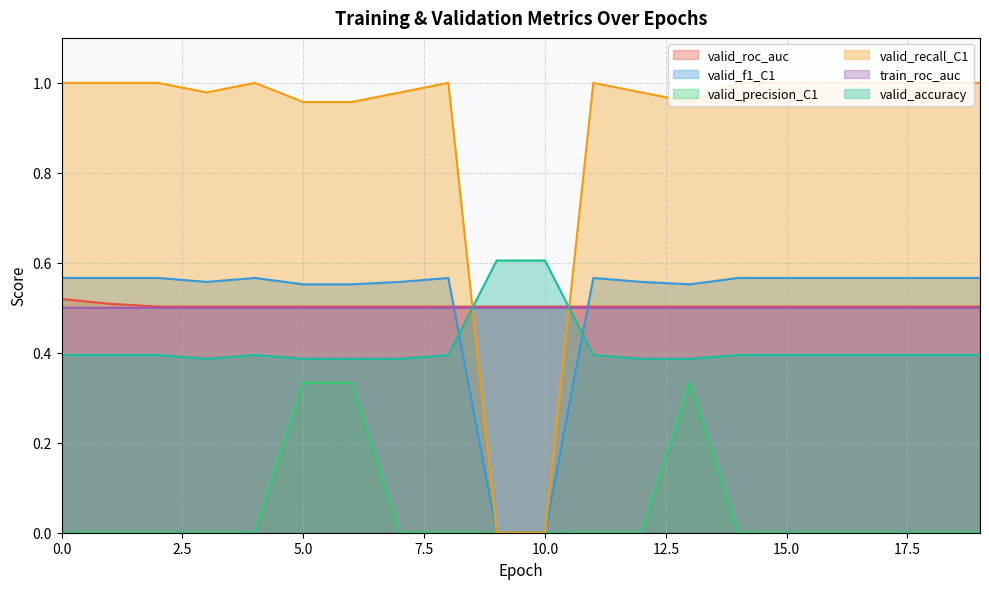

What is the value of the valid_recall_C1 point at the 17th from the left?

1.0